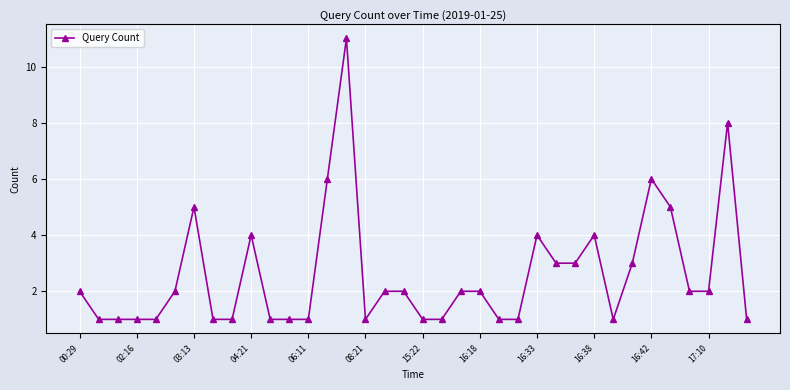

What is the value of the 16th point from the left?

1